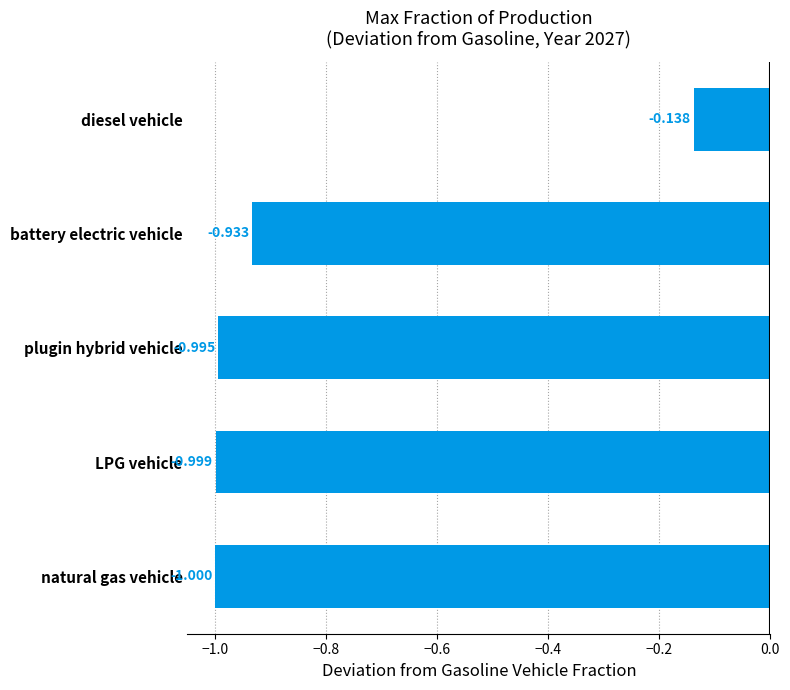

List the labels in order of value, largest first.

diesel vehicle, battery electric vehicle, plugin hybrid vehicle, LPG vehicle, natural gas vehicle